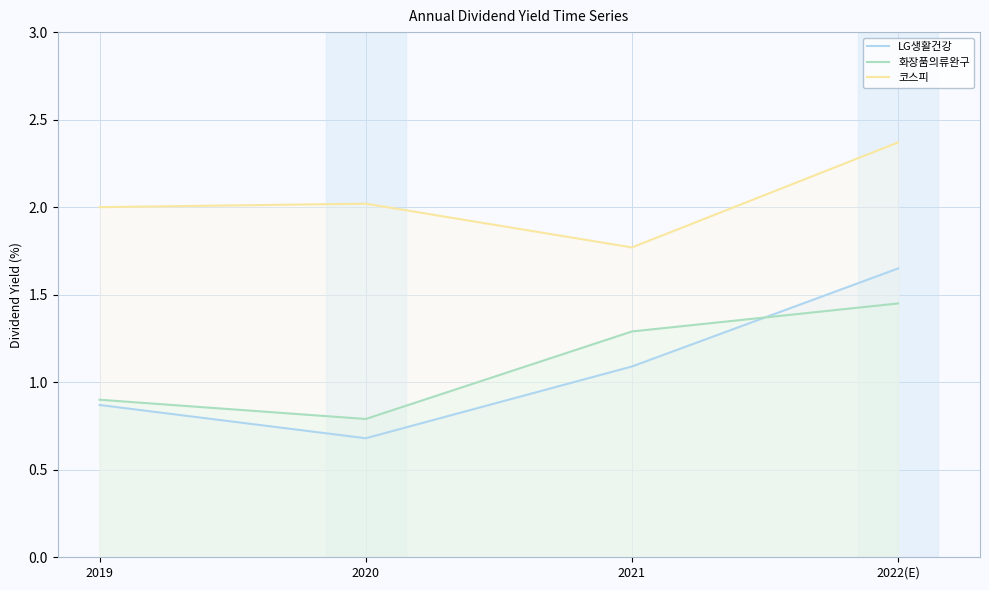

Does the chart have visible grid lines?

Yes